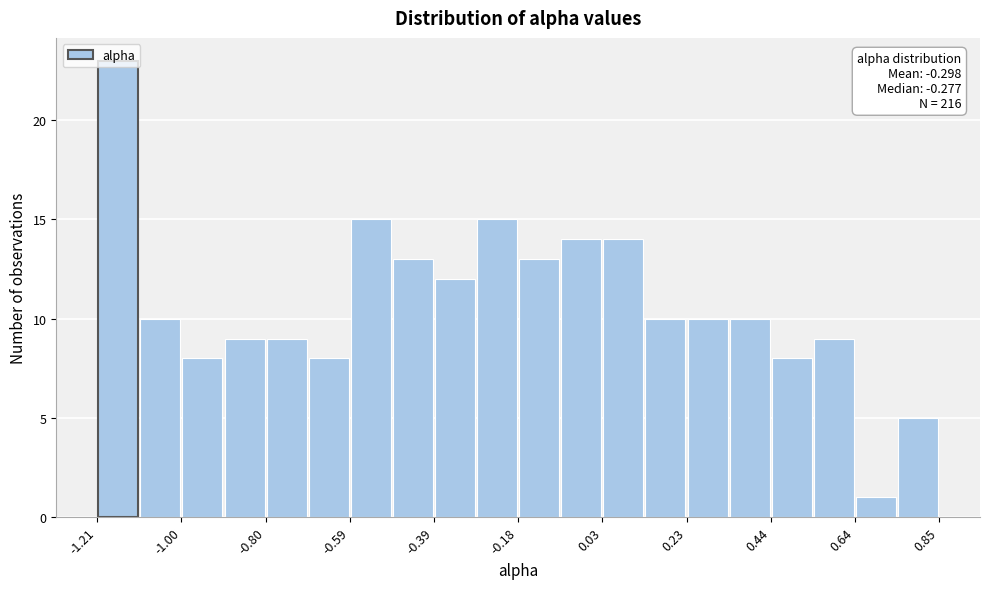

Around what value on the x-axis is the tallest bar? Give the approximate position of its centre, as read against the axis.

-1.15